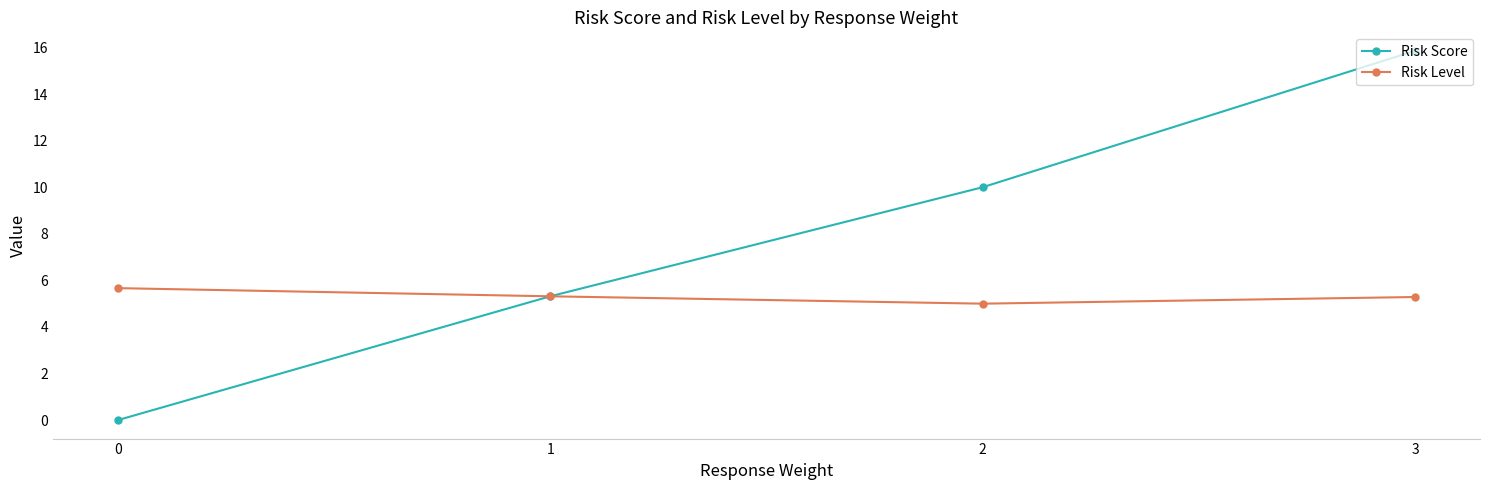

Is the value of Risk Level at 2 greater than the value of Risk Score at 2?

No